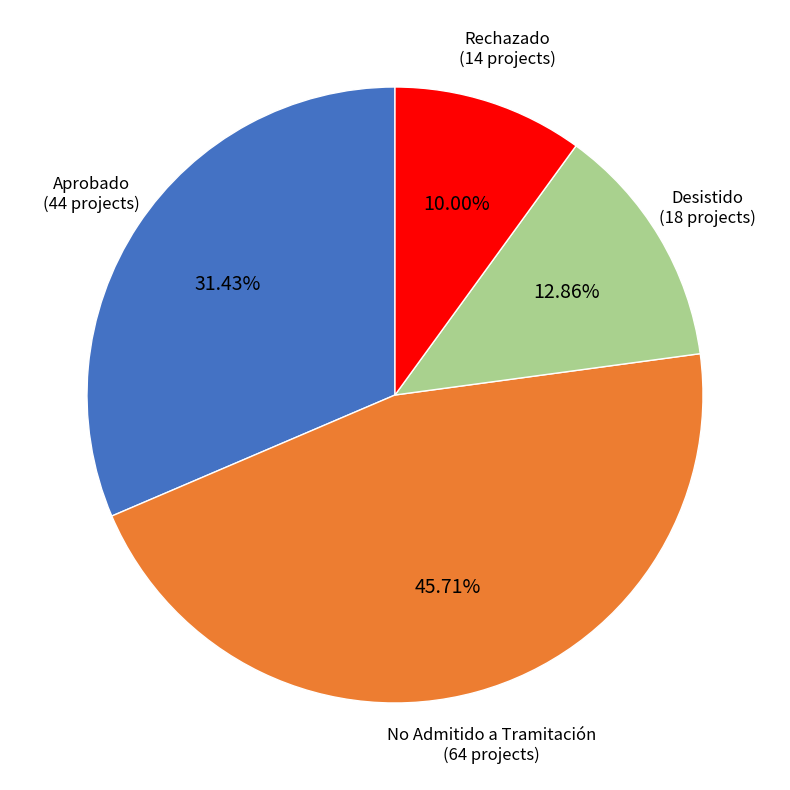

To the nearest percent, what is the combined percentage of Rechazado and Desistido?

23%